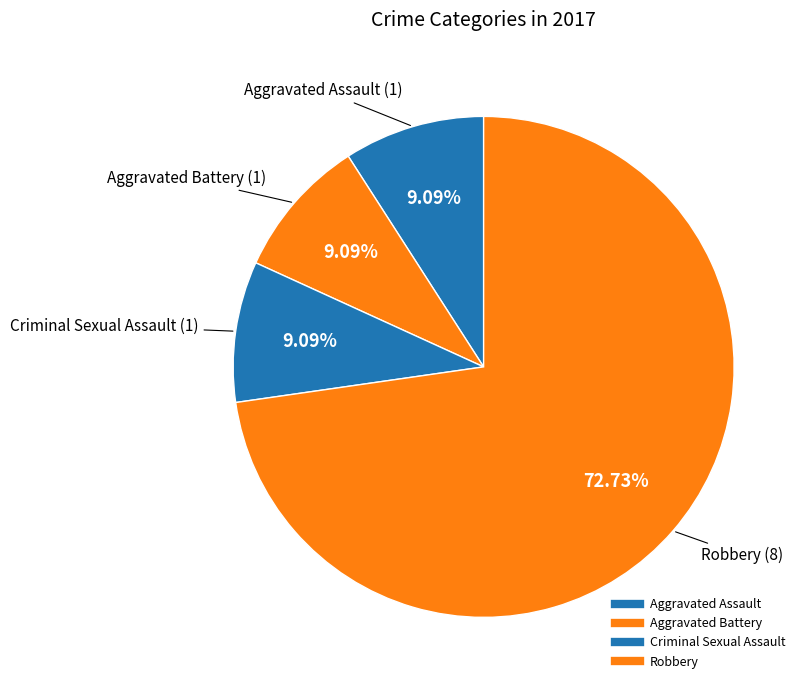

Rank the categories by value from highest to lowest.

Robbery, Aggravated Assault, Aggravated Battery, Criminal Sexual Assault